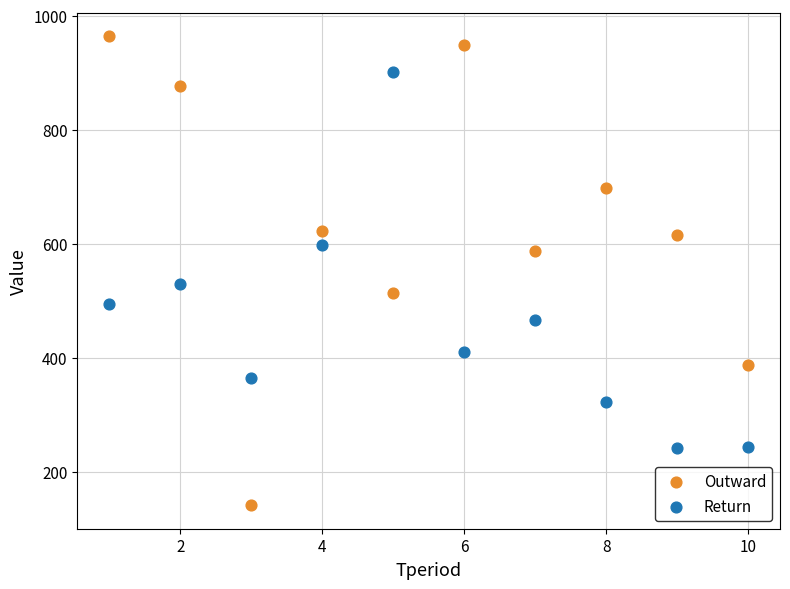

What are all the series names shown in the legend?

Outward, Return